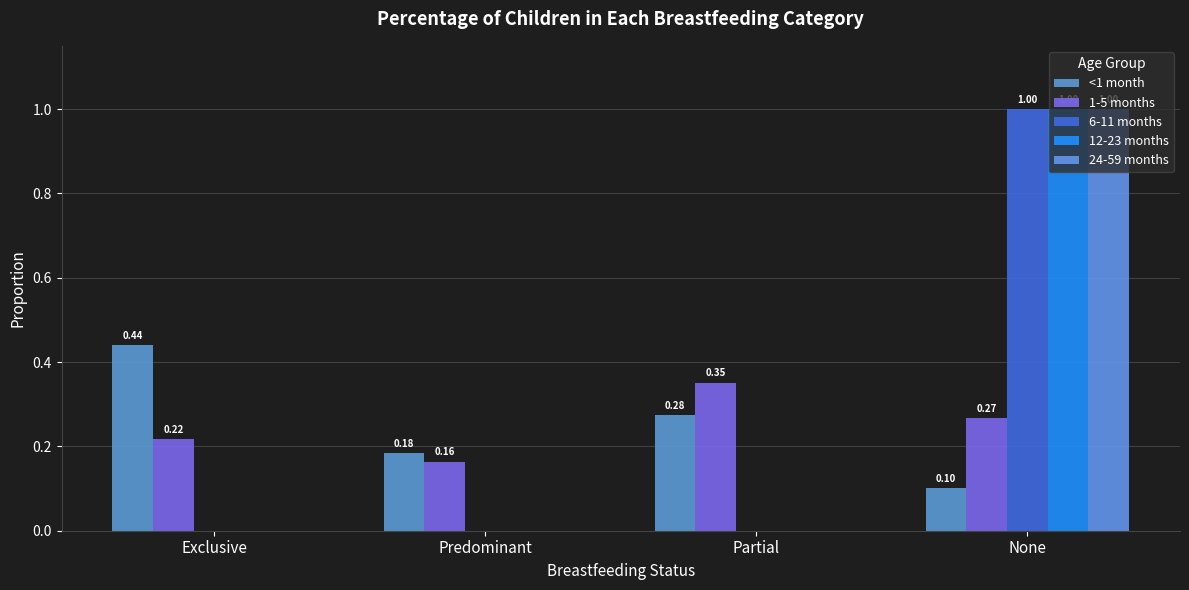

Count the 12-23 months values in the range 0 to 1.

4